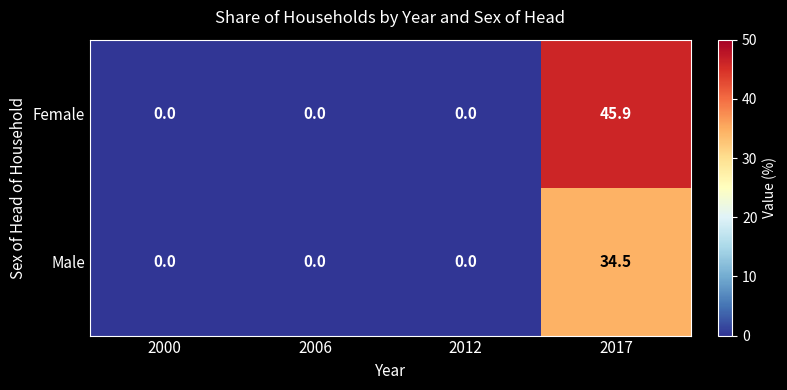

Which series has the largest range (max minus min)?

Female